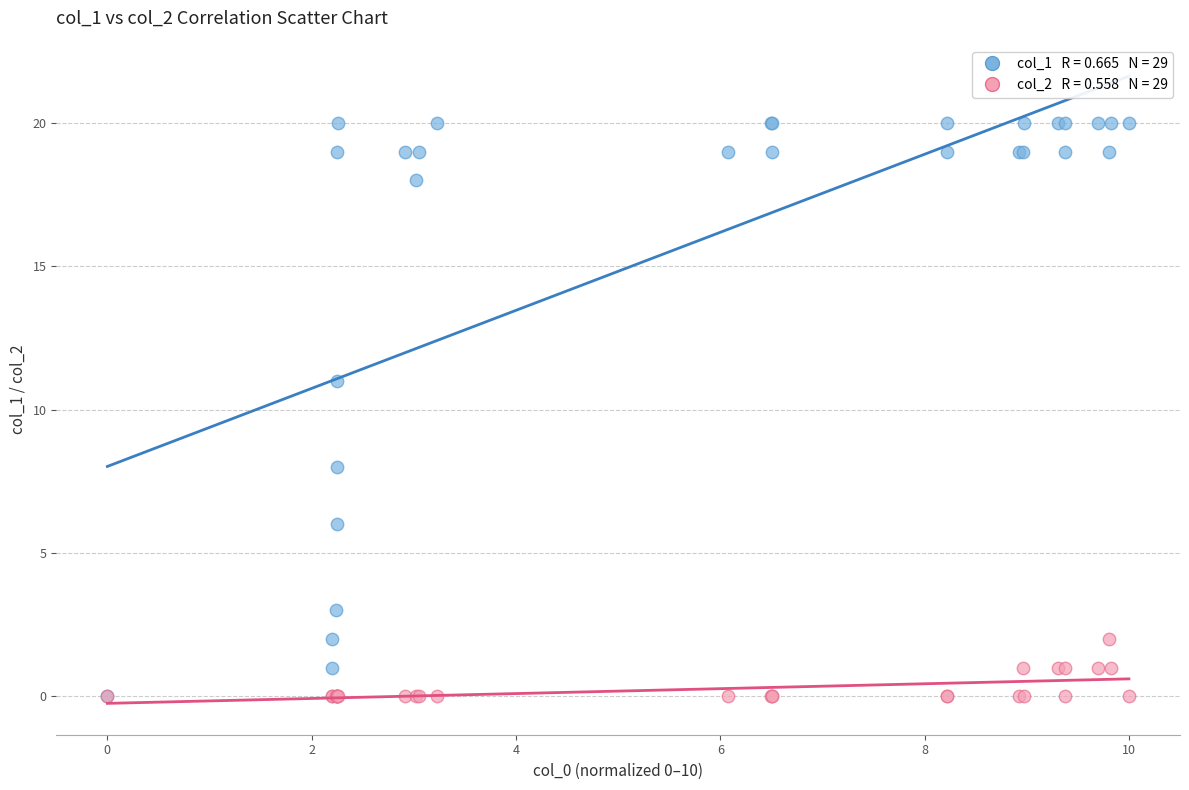

Across all series, what Y value is closest to 10?

11